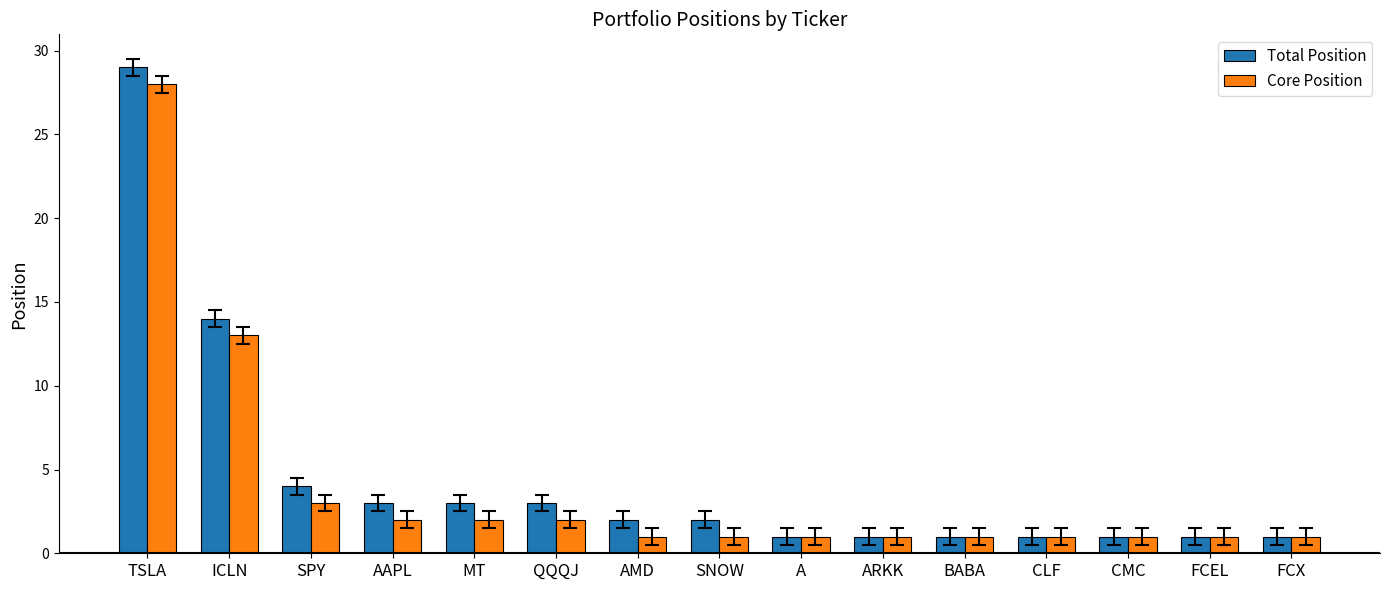

What is the label of the 6th bar from the left?

QQQJ